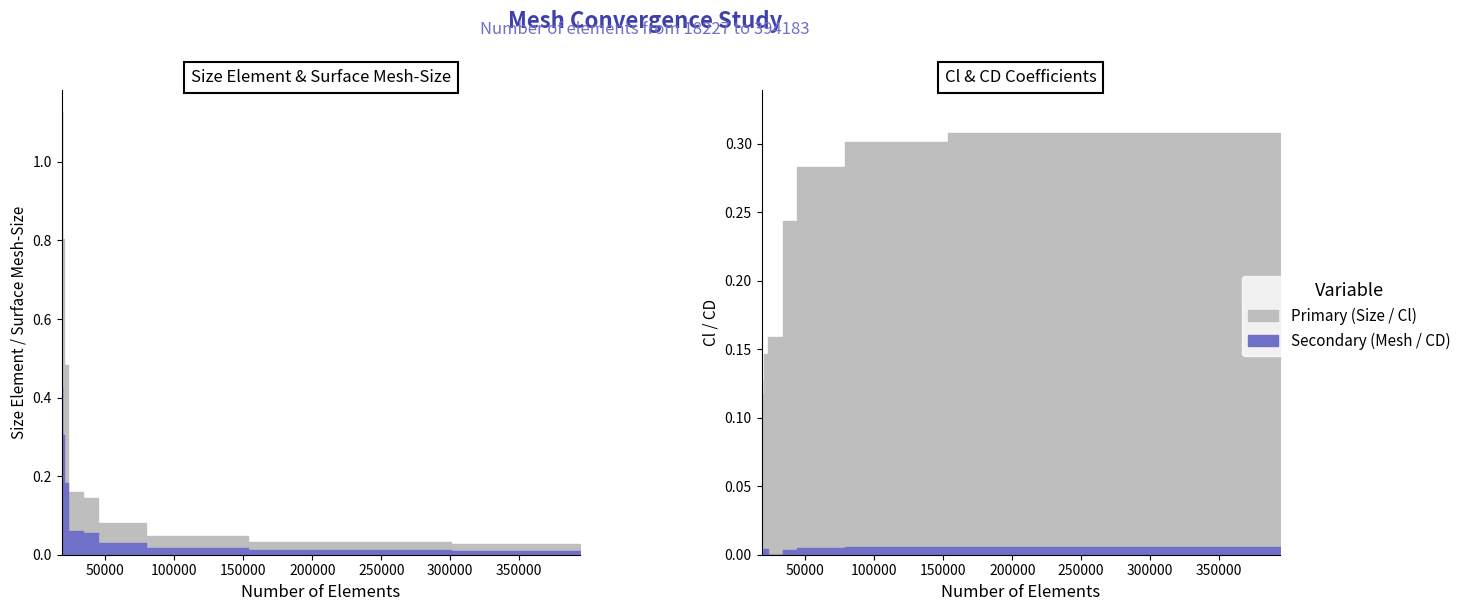

The CD series shows -0.0 at 33587. True or false?

False